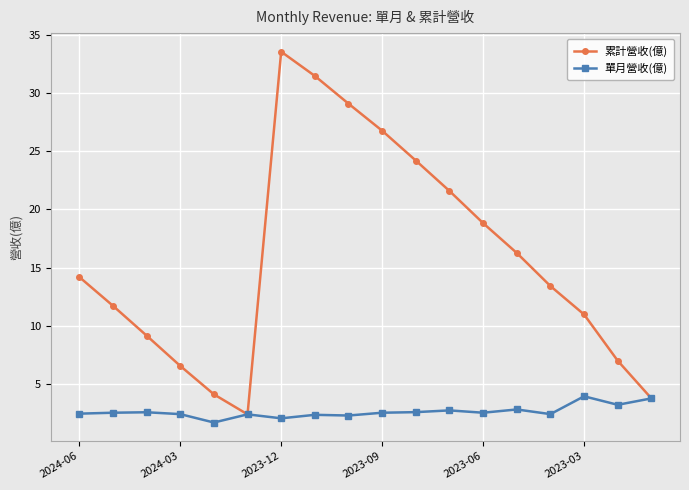

What is the maximum value shown in the chart?

33.5